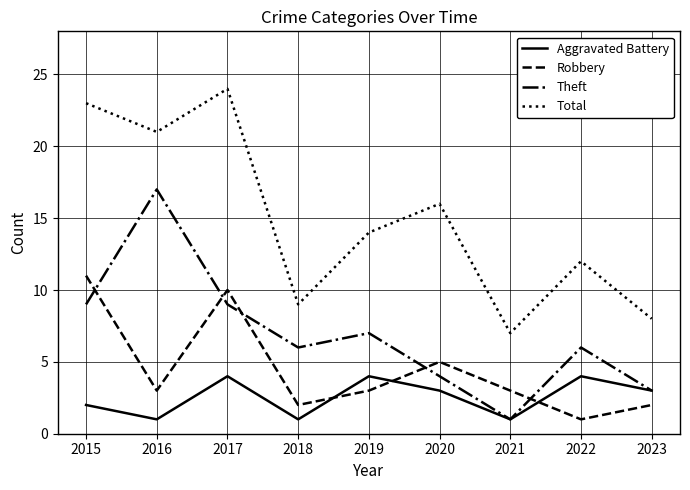

What is the sum of the Aggravated Battery values at 2019 and 2020?

7